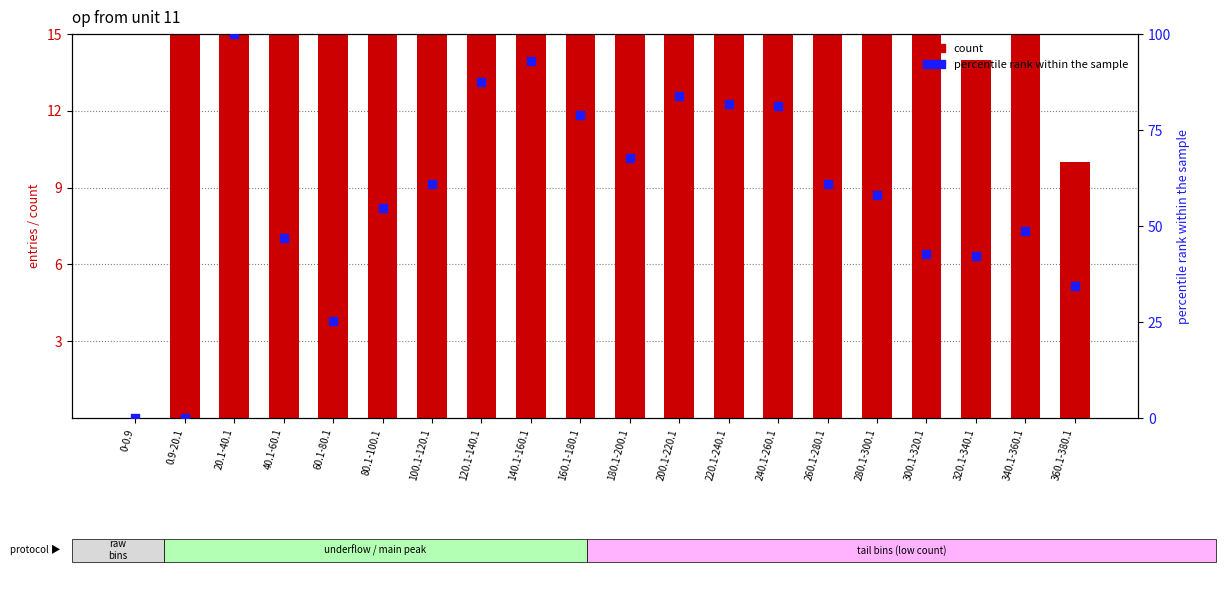

Which series contains the highest Y value?

percentile rank within the sample